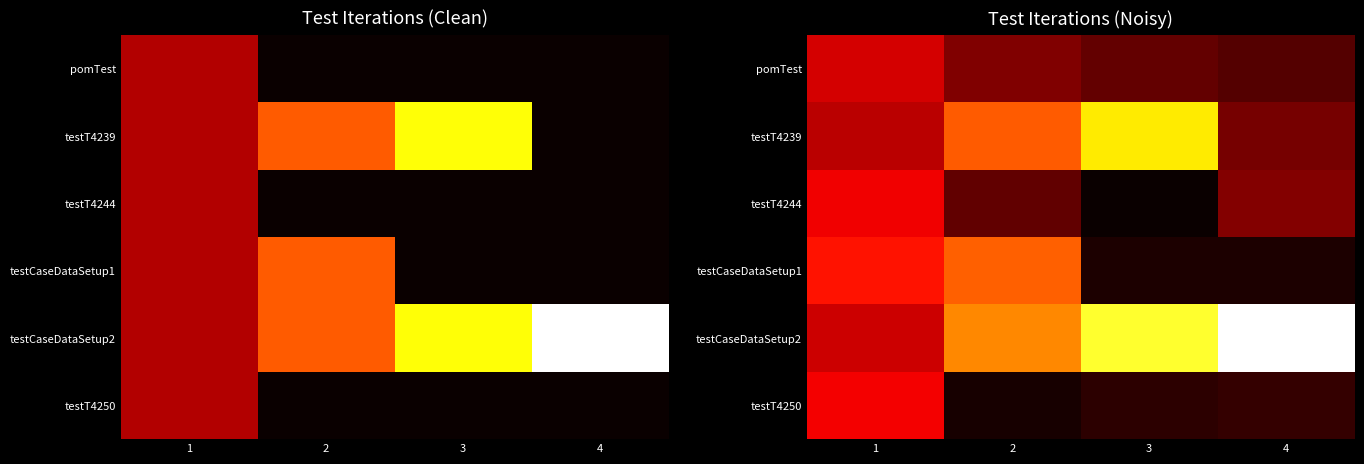

Count the number of data series in this chart.

6